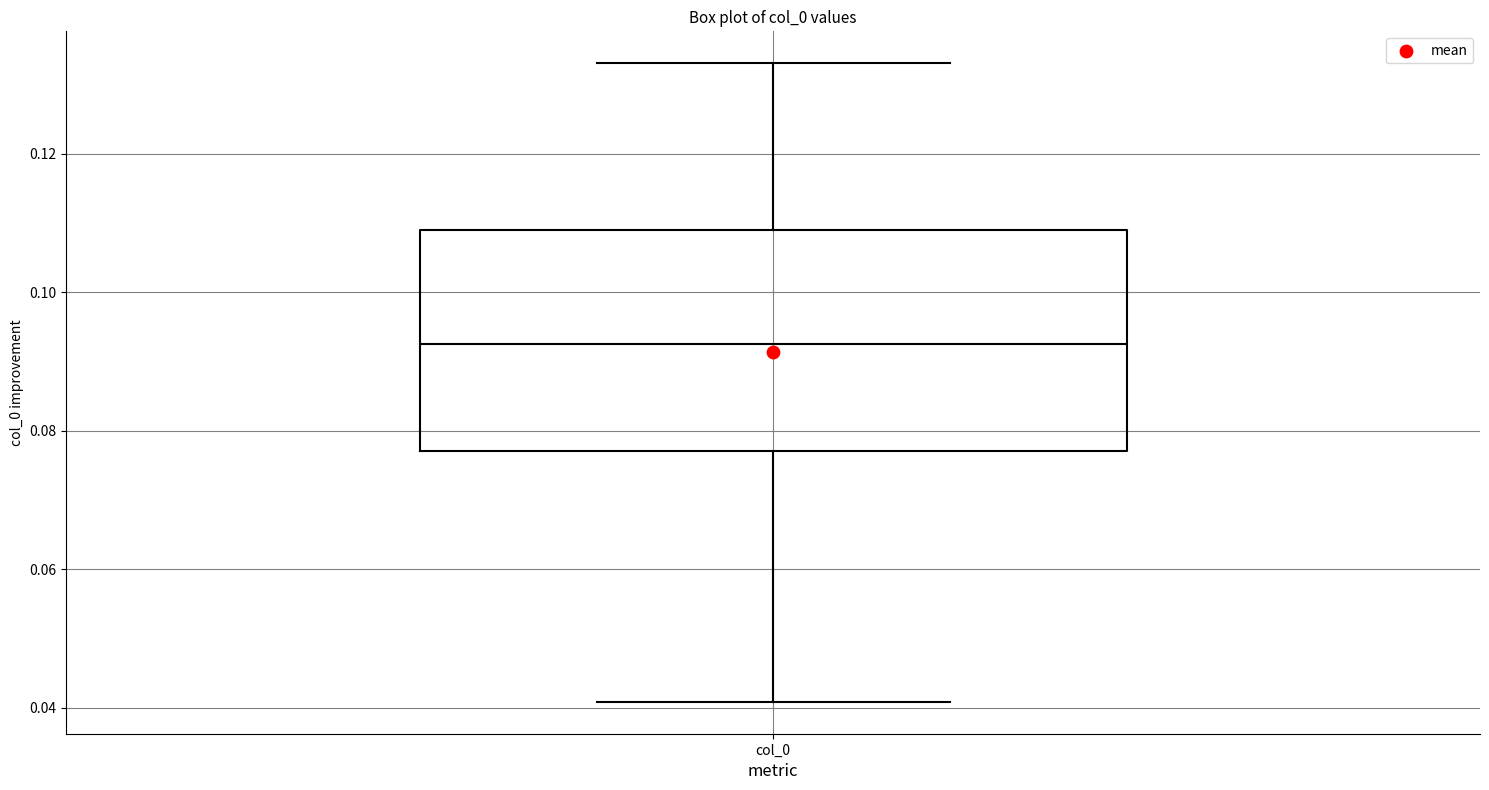

Read this box plot against the y-axis: the position of the median line, the range covered by the box, and the ends of both whiskers. The values are not printed on the chart, so give them approximately, as read against the axis.

median 0.092, box 0.078 to 0.108, whiskers 0.040 to 0.134